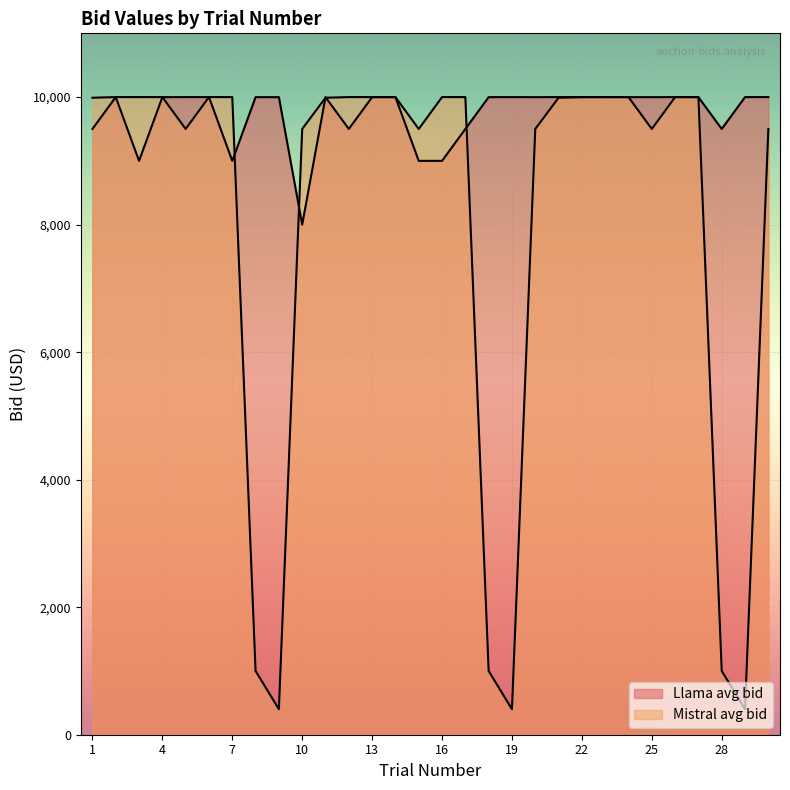

What are all the series names shown in the legend?

Llama avg bid, Mistral avg bid